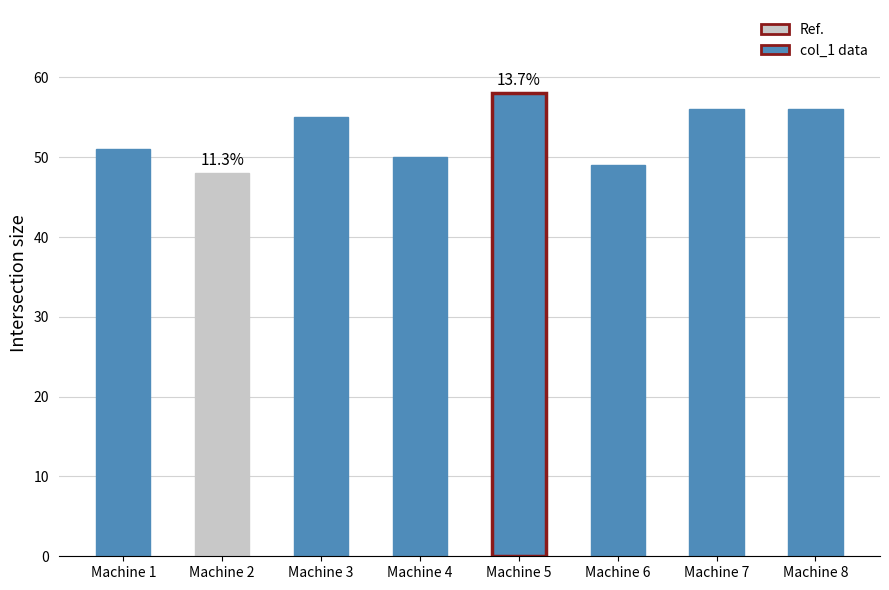

What is the minimum value shown in the chart?

48